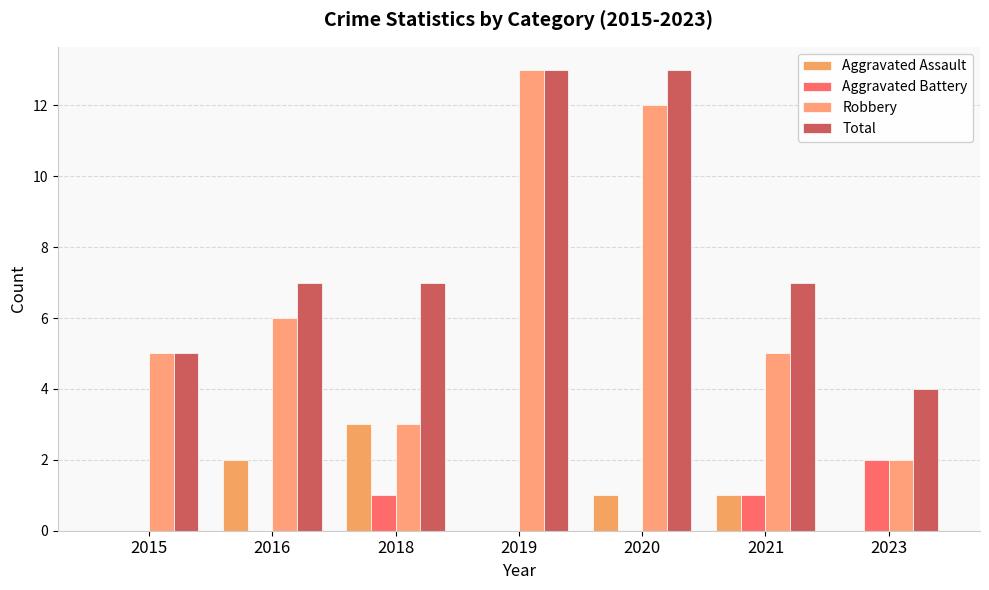

Are the bars horizontal?

No